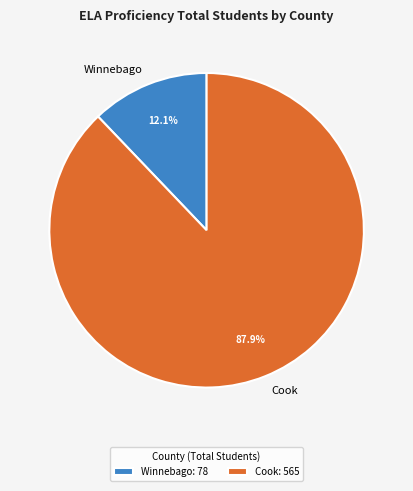

To the nearest percent, what portion does Cook represent?

88%